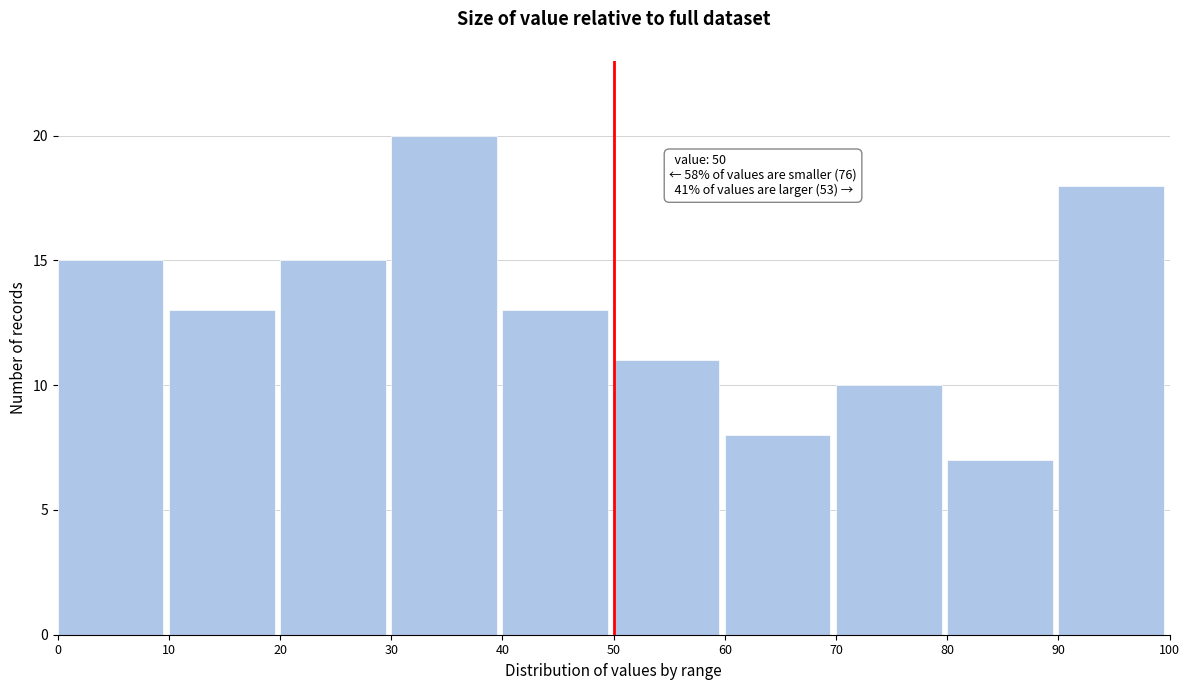

Over which range of the x-axis is the bar tallest?

30 to 40